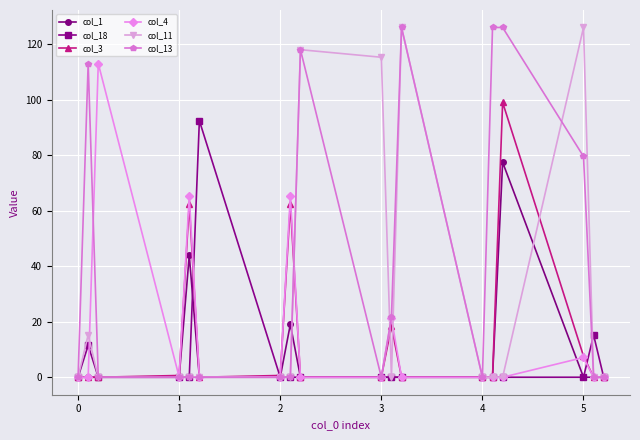

How many categories are shown in the chart?

18